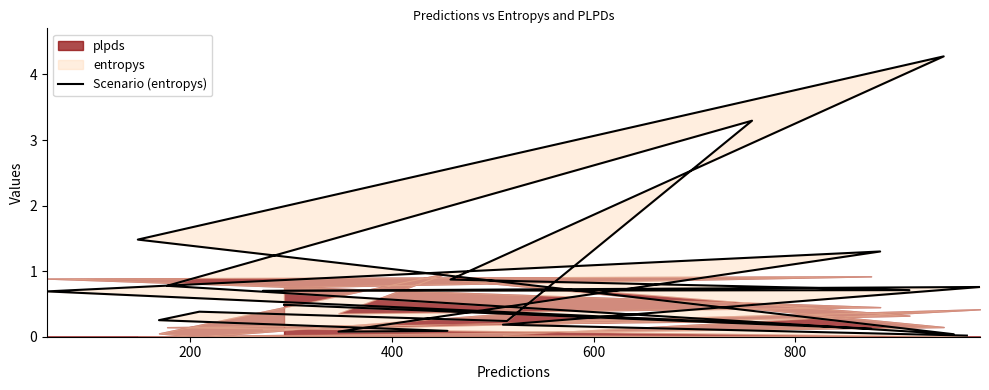

What is the value of the 11th point from the left?

3.3